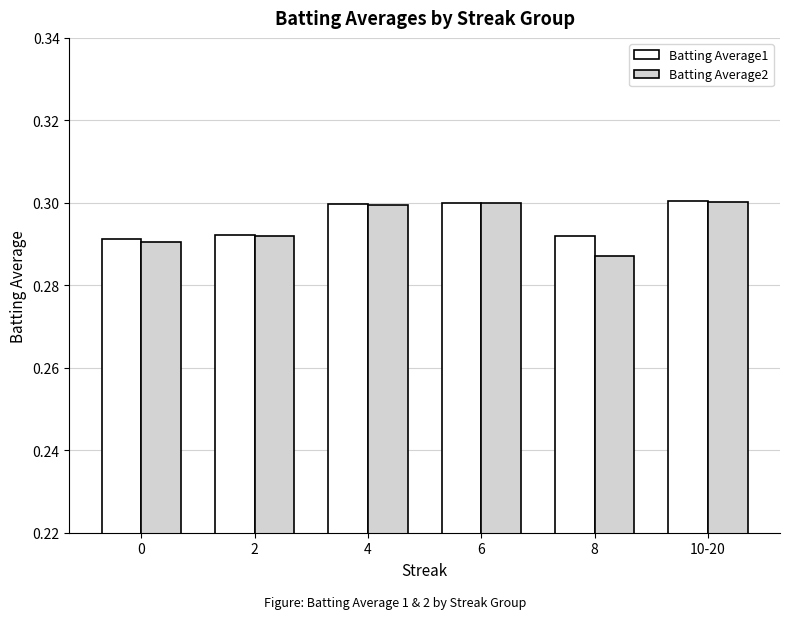

The value of Batting Average2 at 4 is 0.2. True or false?

False